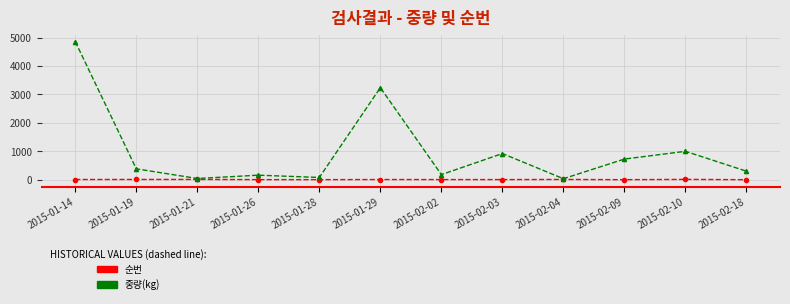

What is the label of the 8th point from the right?

2015-01-28